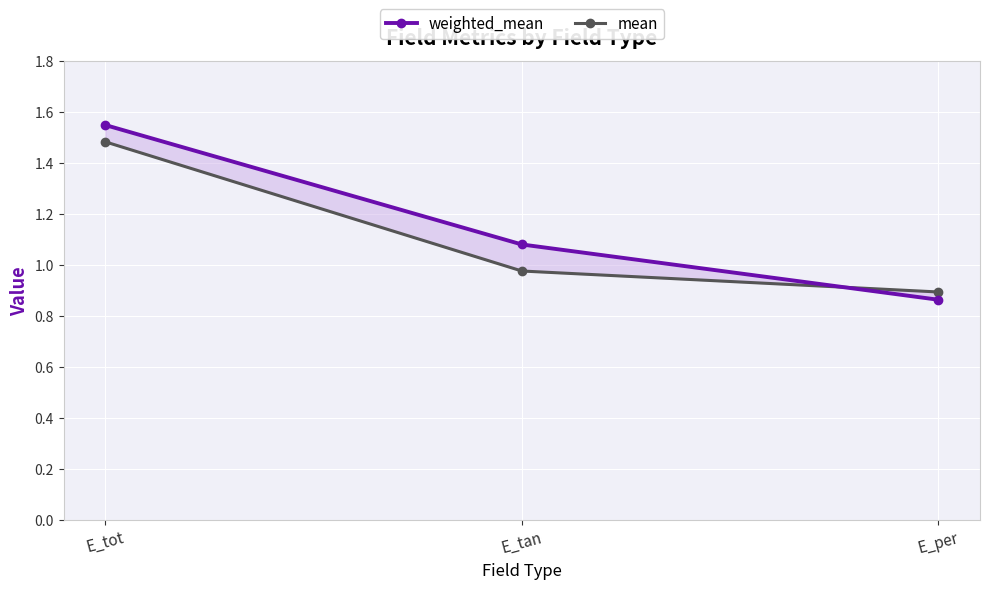

What is the difference between the maximum and minimum values in the weighted_mean series?

0.7